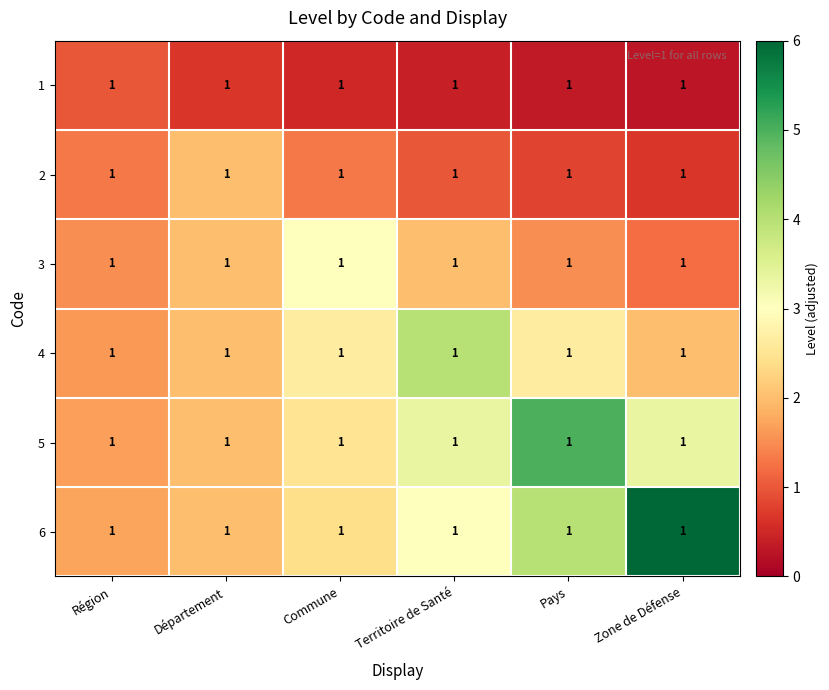

The value of 6 at Département is 0.6. True or false?

False